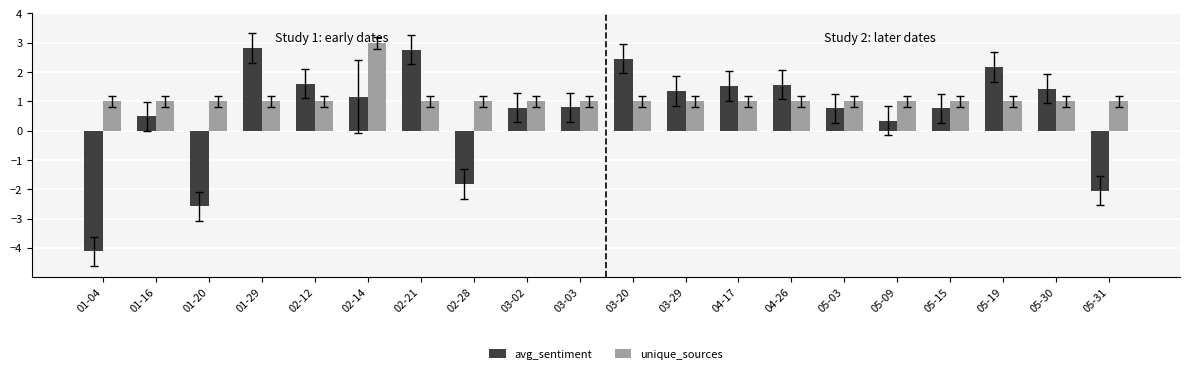

What value does the unique_sources series have at 05-30?

1.0